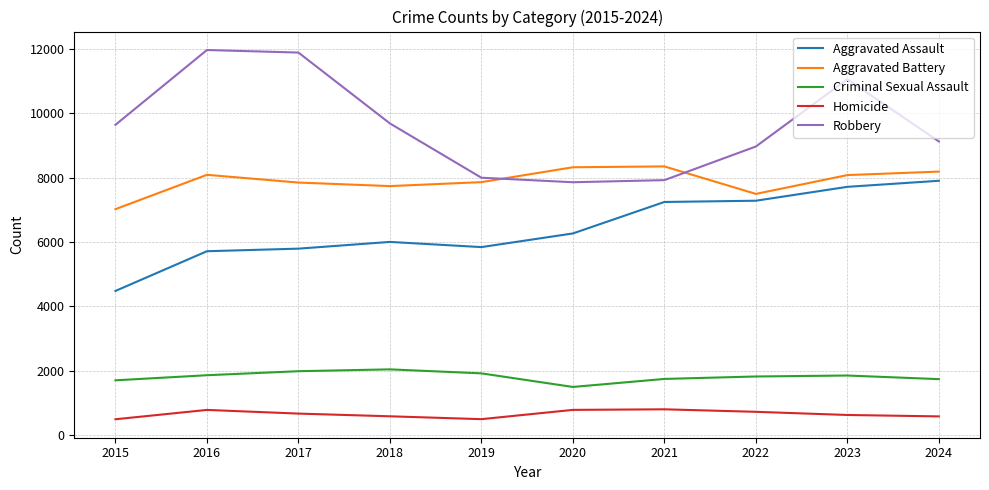

Rank the series at 2017 from highest to lowest value.

Robbery, Aggravated Battery, Aggravated Assault, Criminal Sexual Assault, Homicide